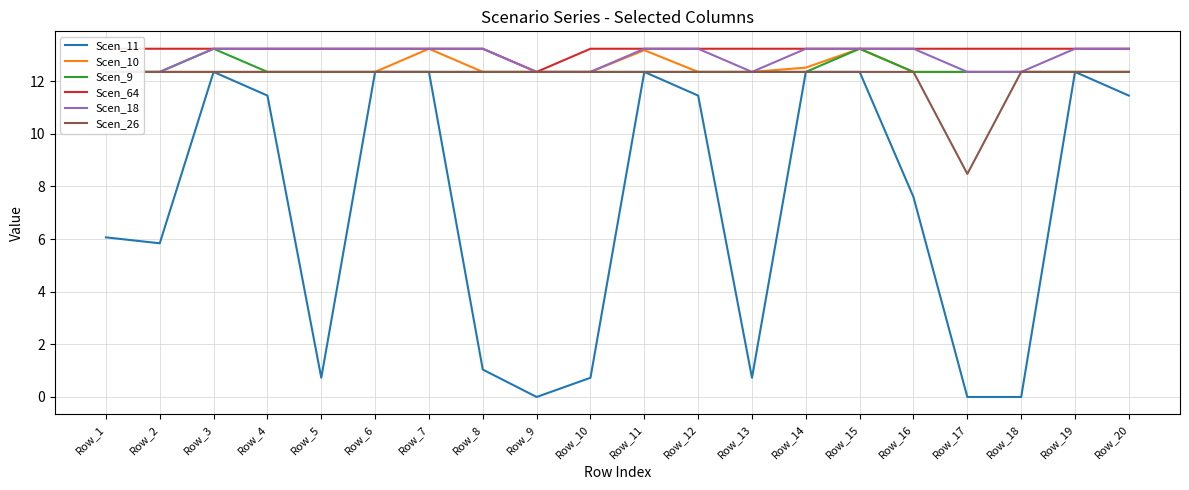

Reading right to left, transcribe all the data shown in this chart.

Scen_11: 11.4	12.3	0.0	0.0	7.6	12.3	12.3	0.7	11.4	12.3	0.7	0.0	1.0	12.3	12.3	0.7	11.4	12.3	5.8	6.1
Scen_10: 12.3	12.3	12.3	12.3	12.3	13.2	12.5	12.3	12.3	13.2	12.3	12.3	12.3	13.2	12.3	12.3	12.3	12.3	12.3	12.3
Scen_9: 12.3	12.3	12.3	12.3	12.3	13.2	12.3	12.3	12.3	12.3	12.3	12.3	12.3	12.3	12.3	12.3	12.3	13.2	12.3	12.3
Scen_64: 13.2	13.2	13.2	13.2	13.2	13.2	13.2	13.2	13.2	13.2	13.2	12.3	13.2	13.2	13.2	13.2	13.2	13.2	13.2	13.2
Scen_18: 13.2	13.2	12.3	12.3	13.2	13.2	13.2	12.3	13.2	13.2	12.3	12.3	13.2	13.2	13.2	13.2	13.2	13.2	12.3	12.3
Scen_26: 12.3	12.3	12.3	8.5	12.3	12.3	12.3	12.3	12.3	12.3	12.3	12.3	12.3	12.3	12.3	12.3	12.3	12.3	12.3	12.3